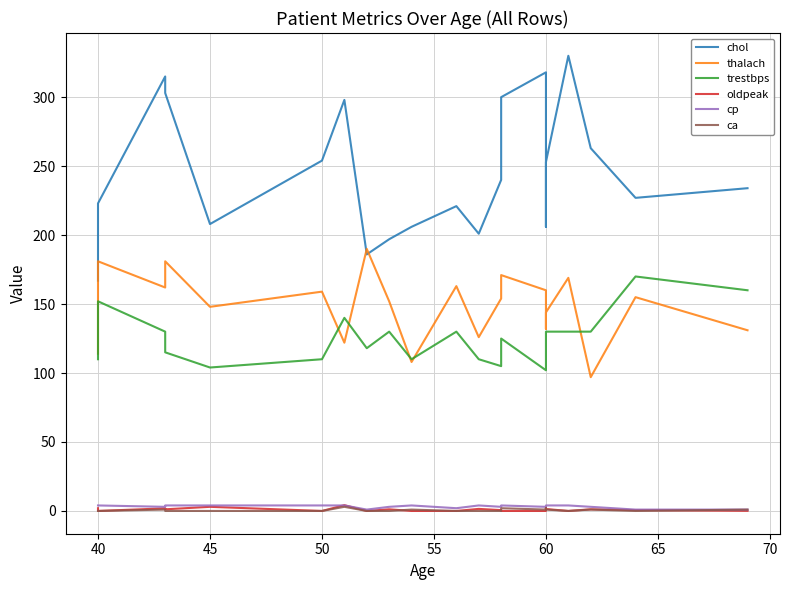

How many intersections are there between thalach and chol?

2